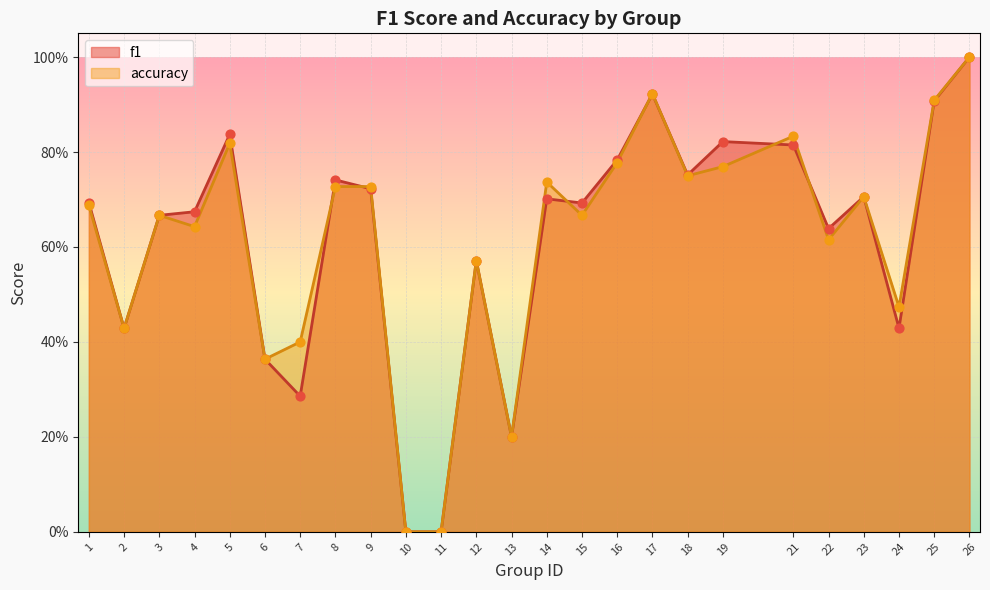

At which category is the sum across all series the highest?

26